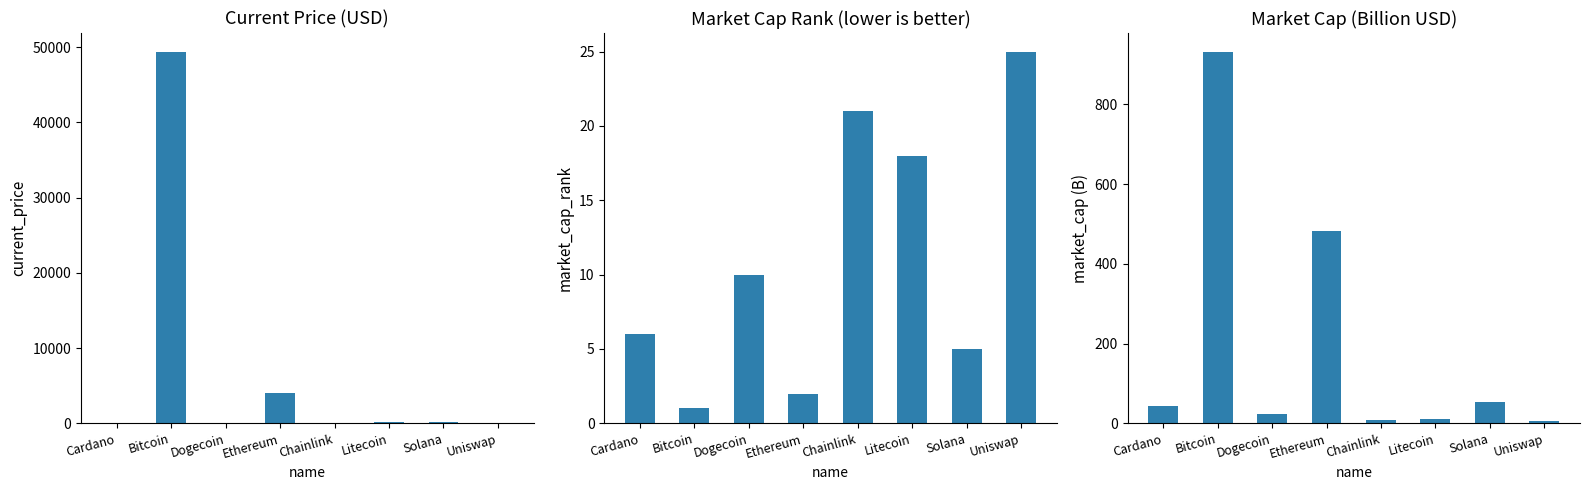

What is the value of the market_cap bar at the 2nd from the left?

932.3